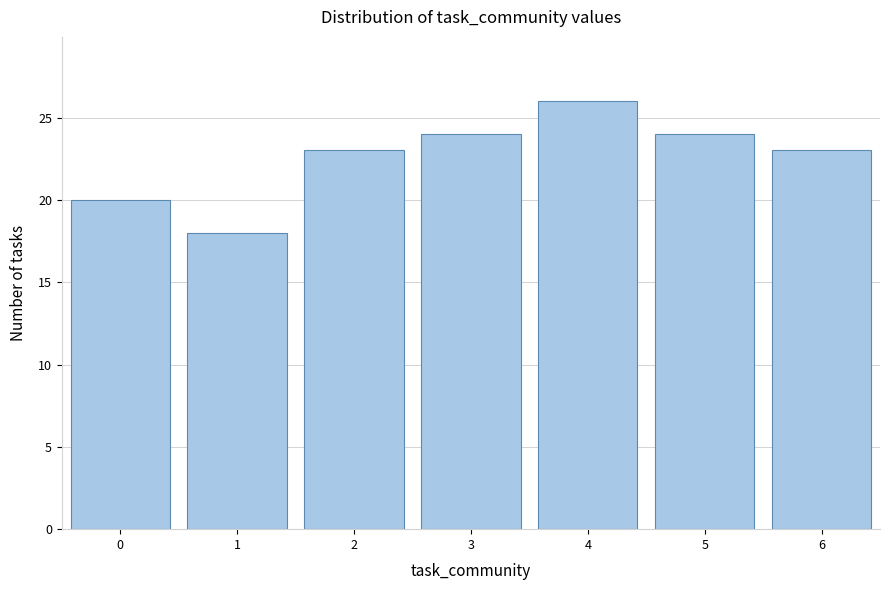

Reading left to right, transcribe this chart: for each bar, give the range it covers on the x-axis and its height. The values are not printed on the chart, so give them approximately, as read against the axis.

-0.5 to 0.5: 20
0.5 to 1.5: 18
1.5 to 2.5: 23
2.5 to 3.5: 24
3.5 to 4.5: 26
4.5 to 5.5: 24
5.5 to 6.5: 23